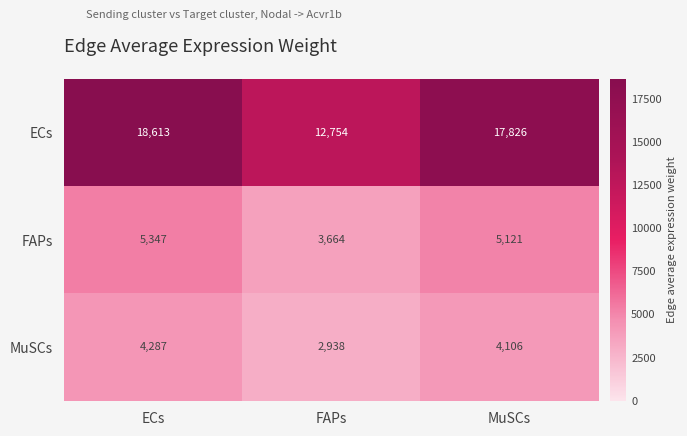

What is the maximum value shown in the chart?

18613